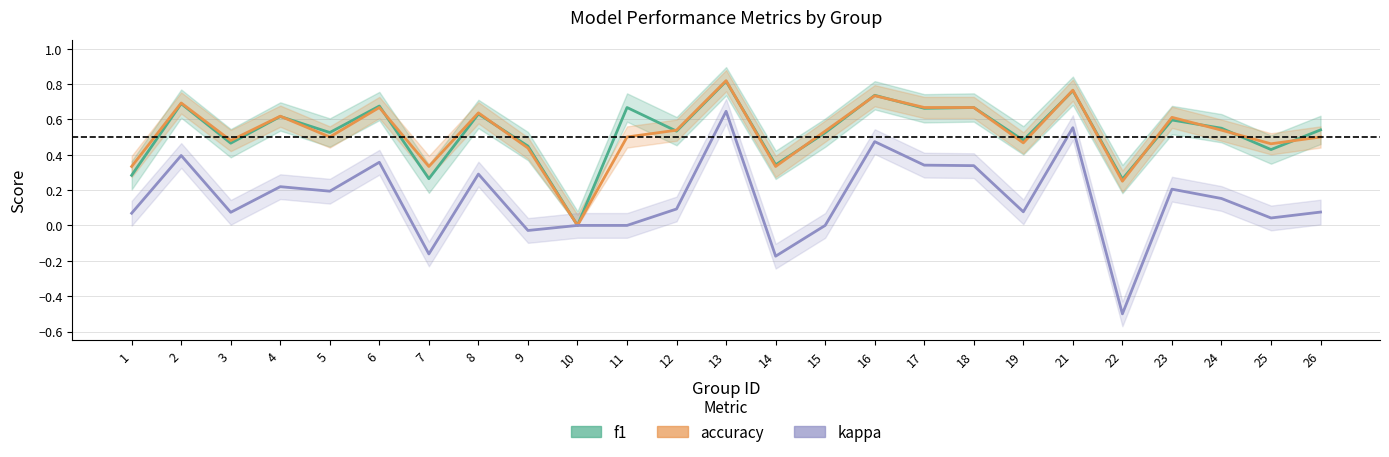

Does the chart display data point markers on the line(s)?

No